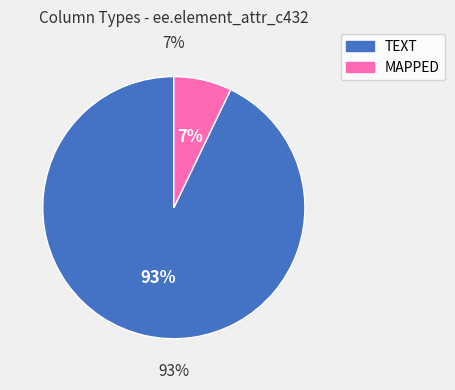

How many slices are in this pie chart?

2